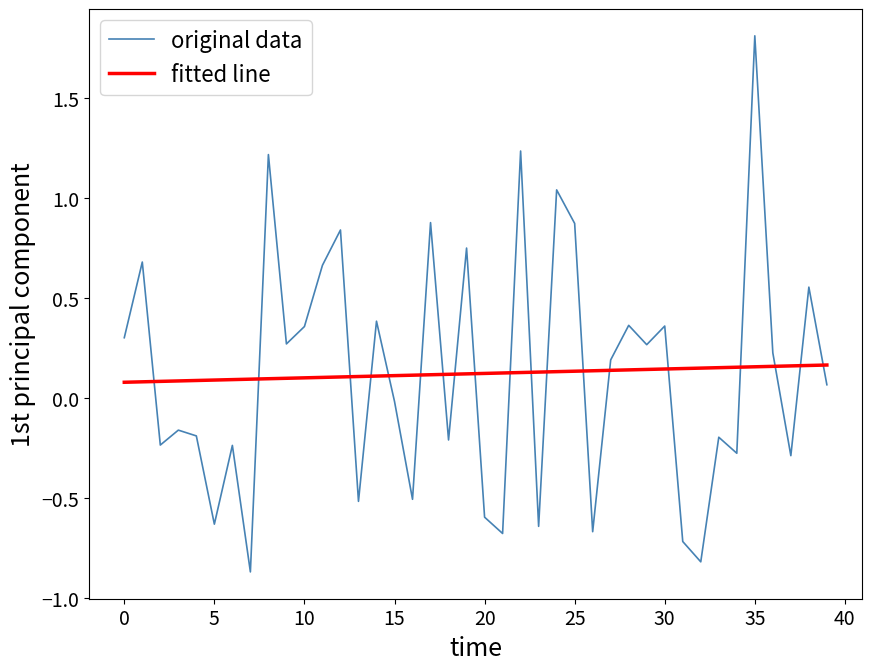

How many values in original data are below zero?

19